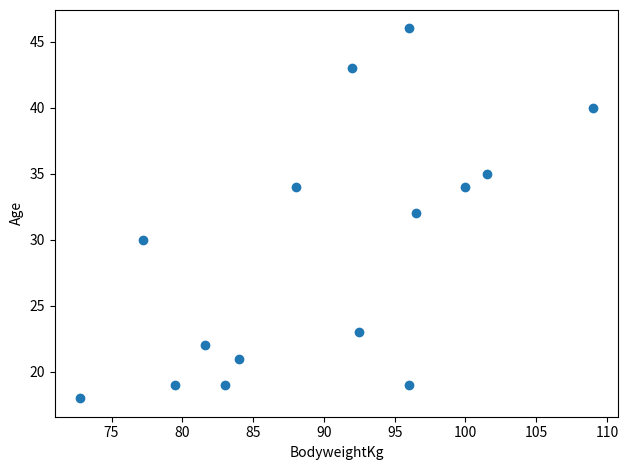

What is the range of Y values (max minus min)?

28